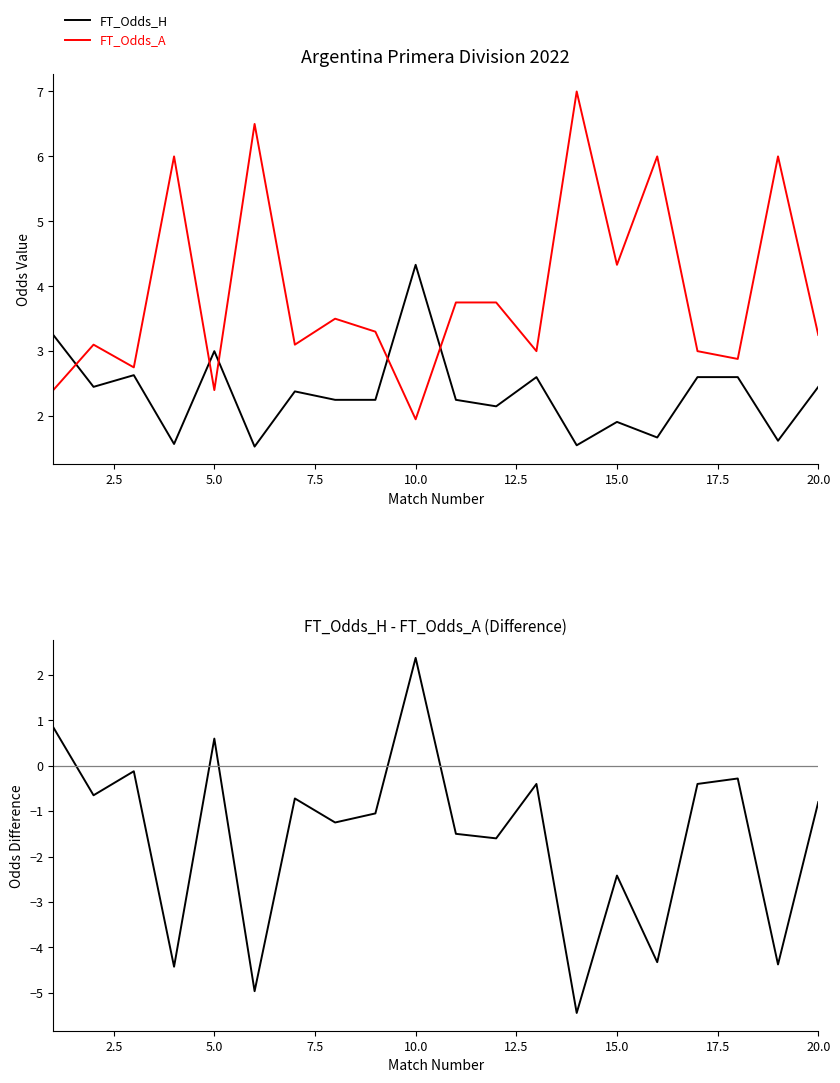

What is the value of the FT_Odds_A point at the 20th from the left?

3.2